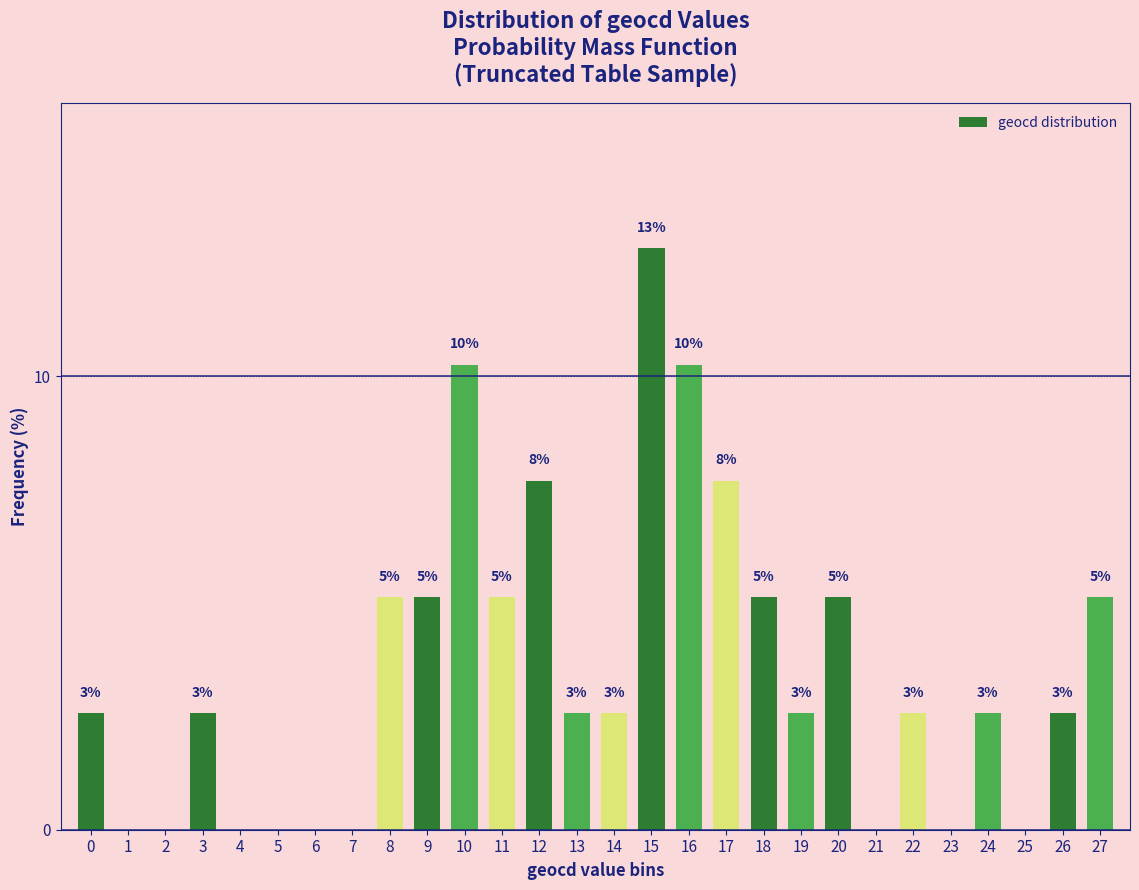

Are the bars horizontal?

No